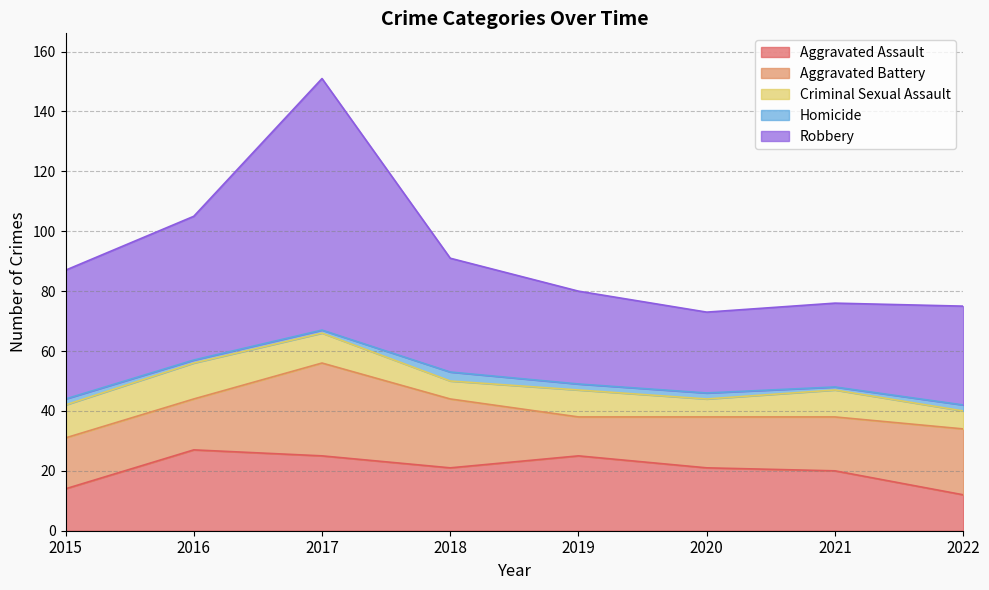

Which series has the largest total across all categories?

Robbery